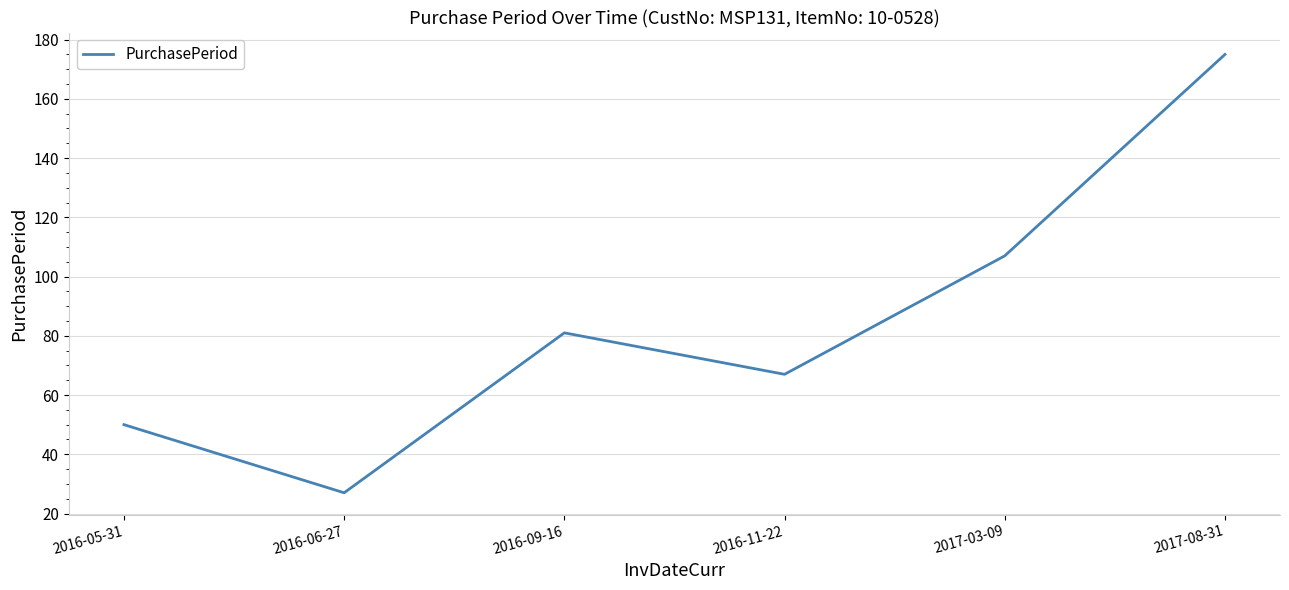

Which category has the lowest value across all series?

2016-06-27